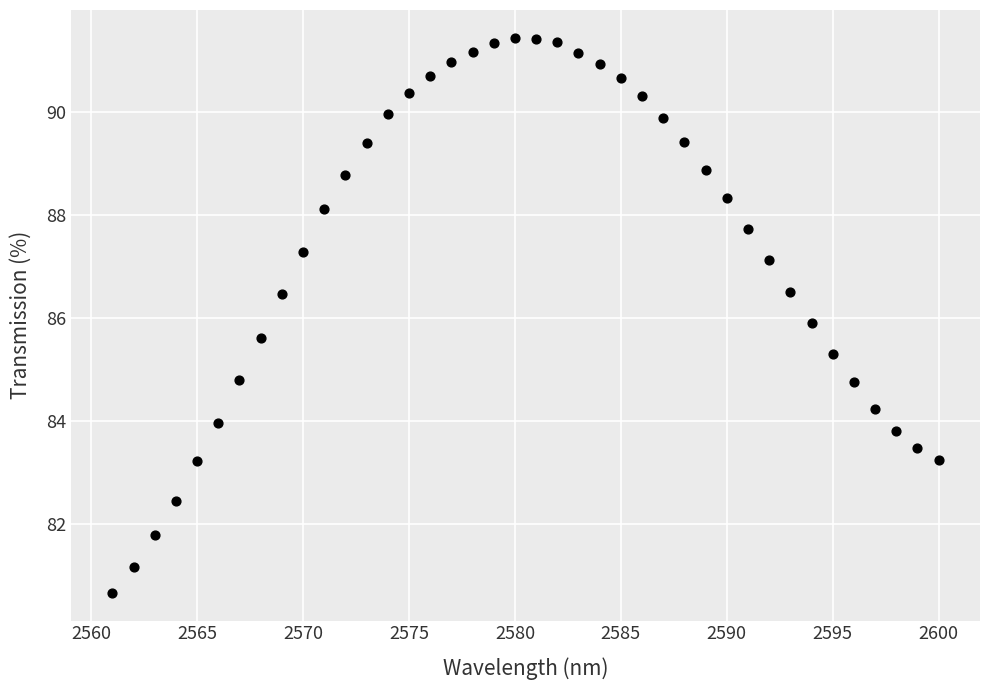

What is the range of Y values (max minus min)?

10.8